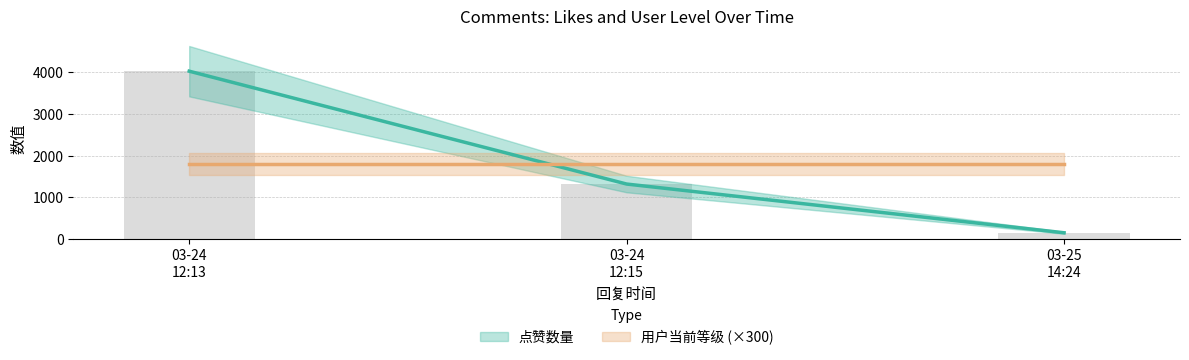

What is the label of the 3rd bar from the left?

03-25 14:24